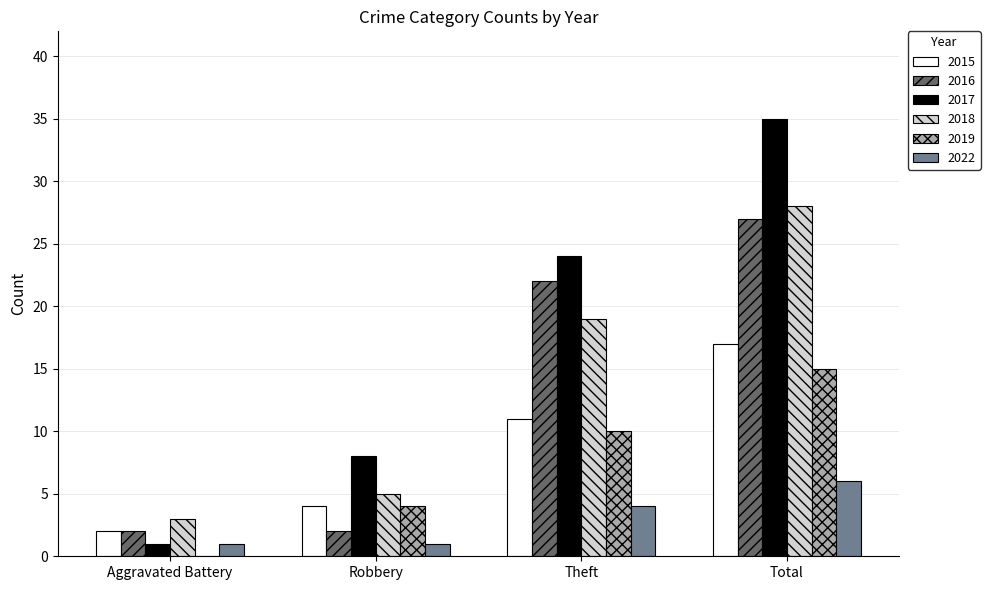

Which category has the highest value in the 2016 series?

Total